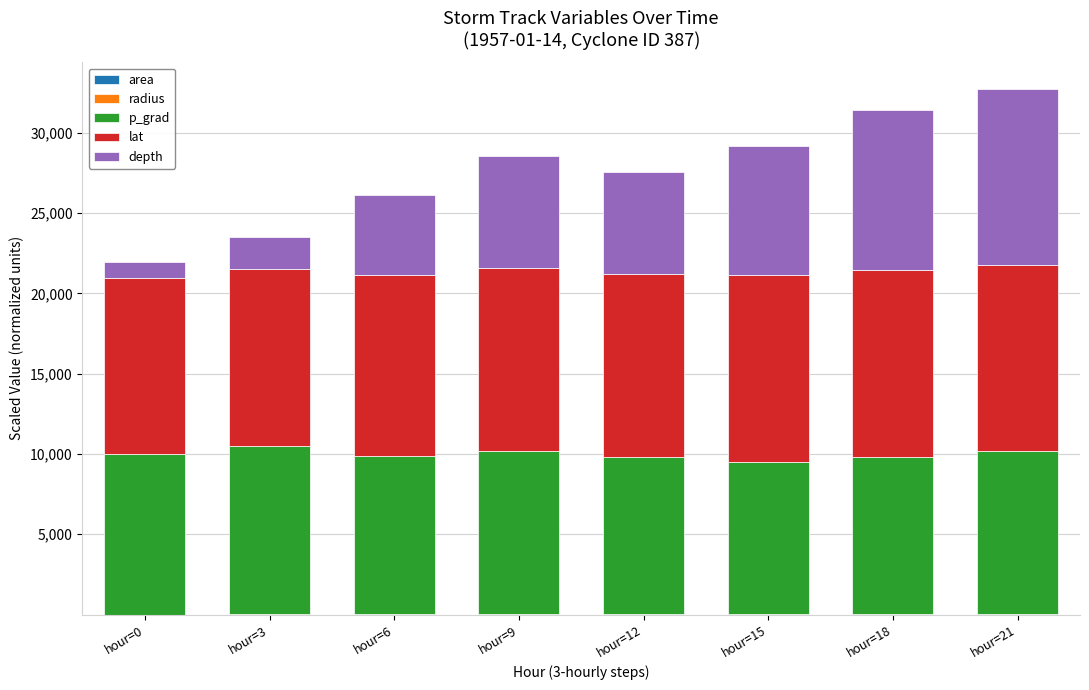

What is the difference between the area values at hour=0 and hour=3?

0.2